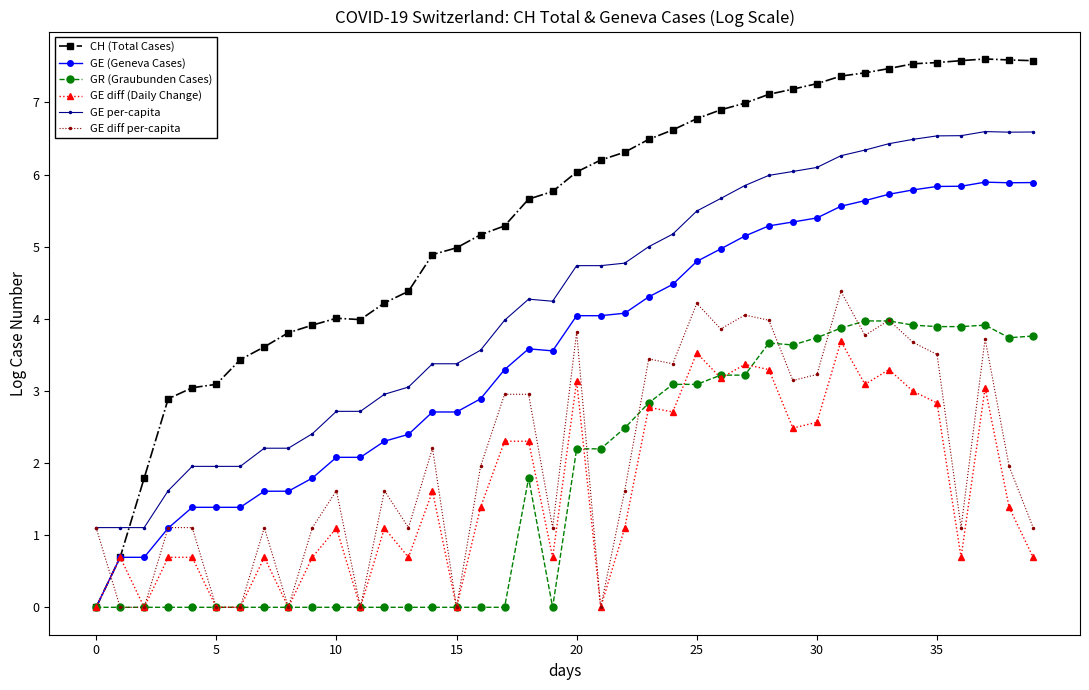

What is the value of the GE per-capita point at the 23rd from the left?

4.8